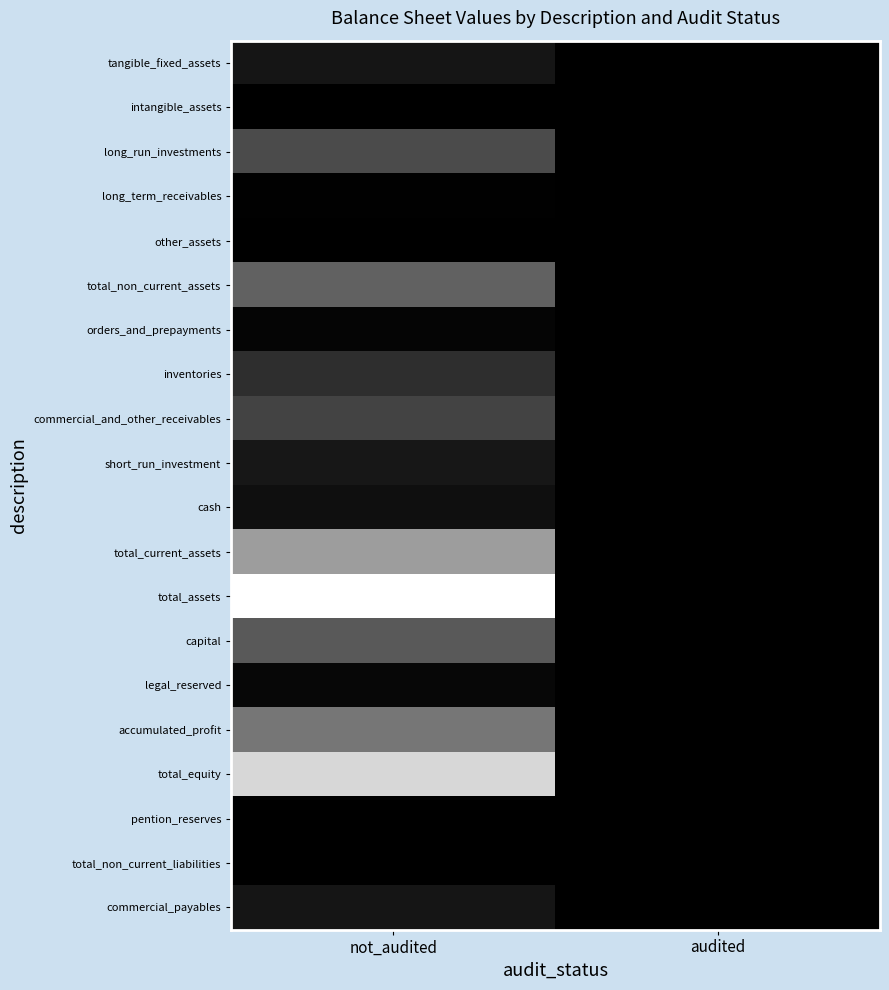

At how many categories does at least one series exceed 1347864?

1